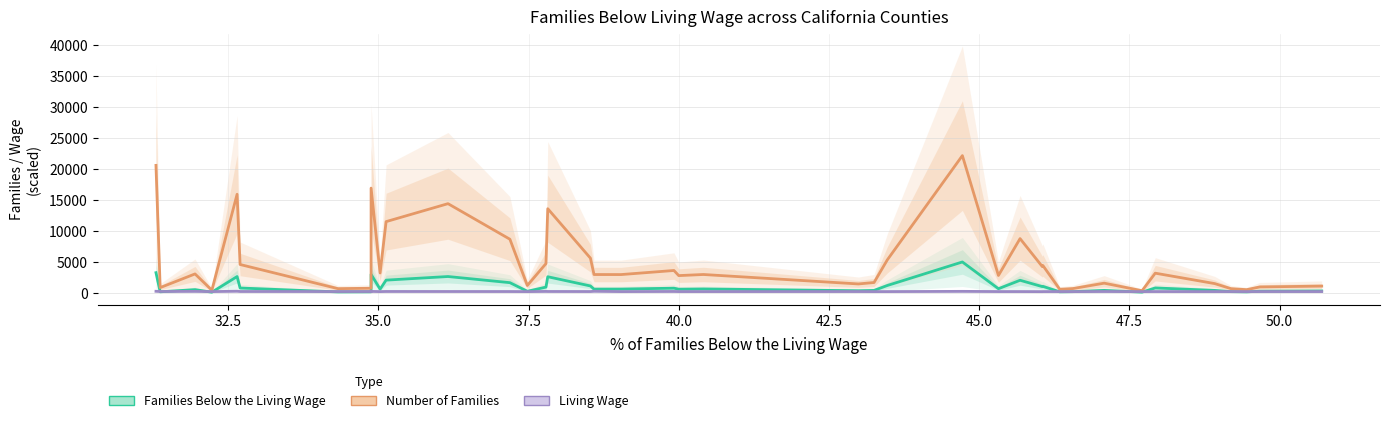

Which series has the widest spread of values?

Number of Families